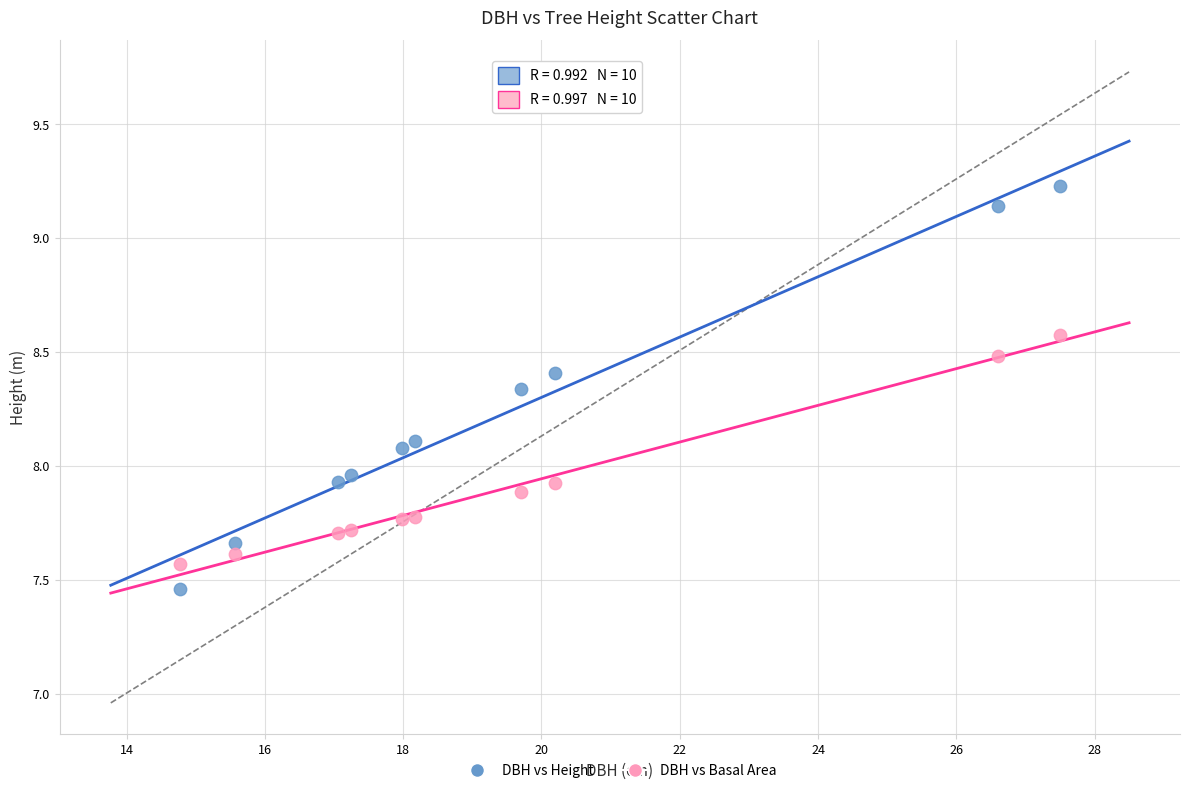

Across all data points, what is the range of Y values (max minus min)?

1.8